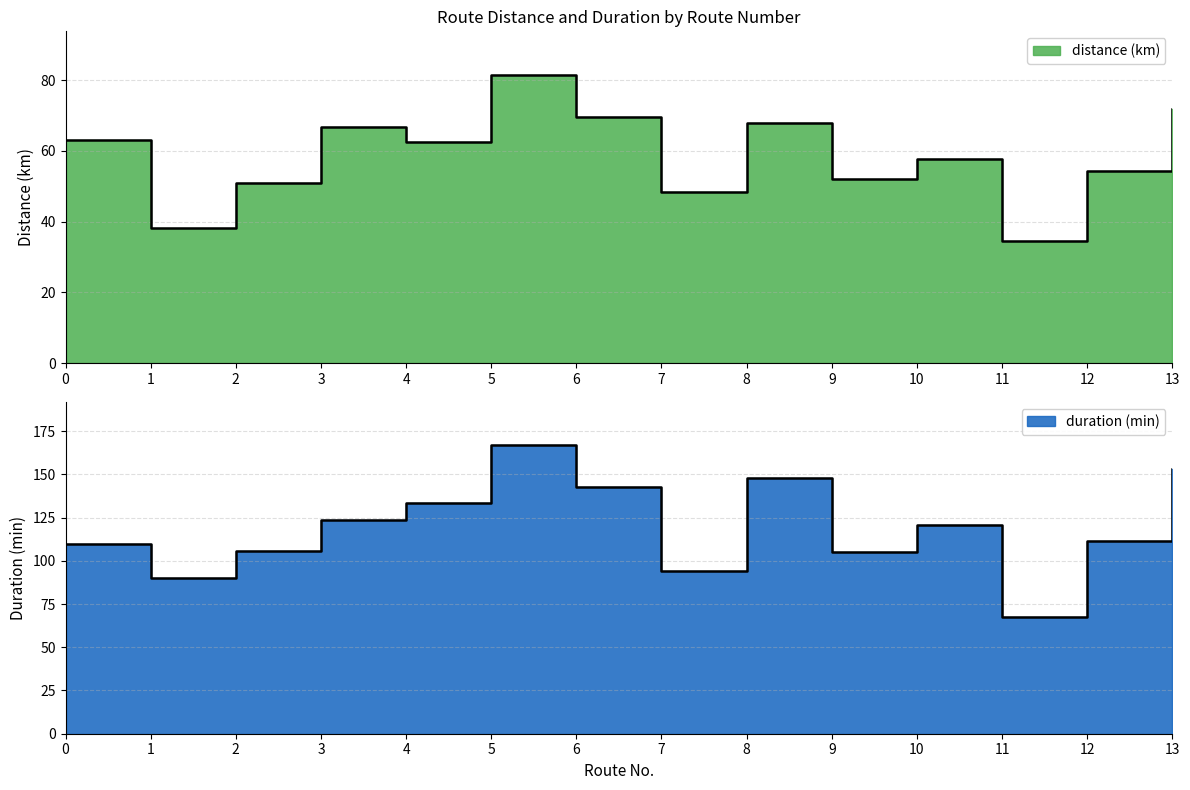

Is it true that distance (km) equals 93.0 at 3?

False